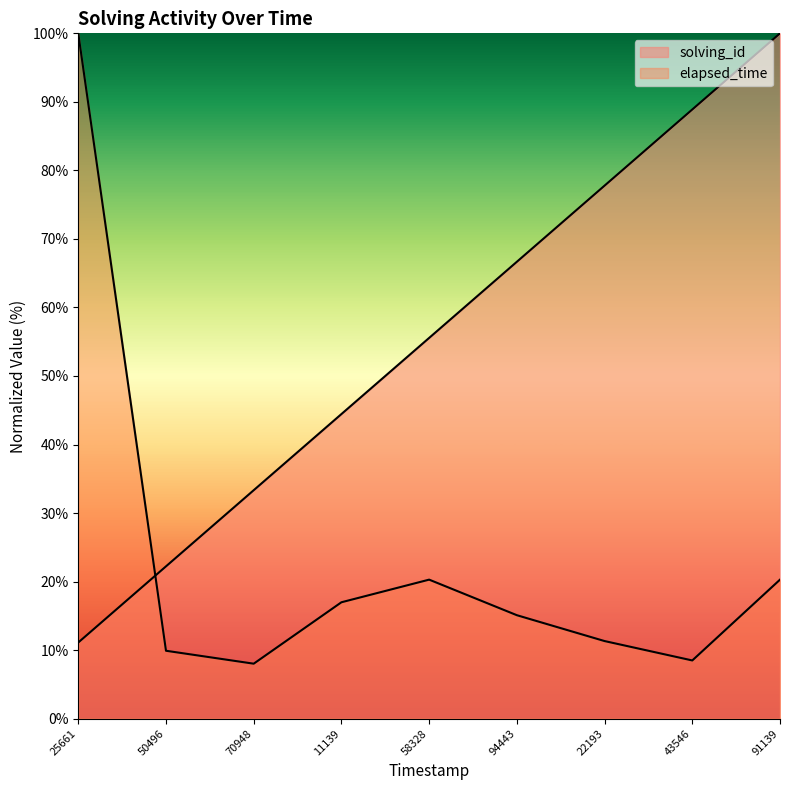

Does the chart have visible grid lines?

No